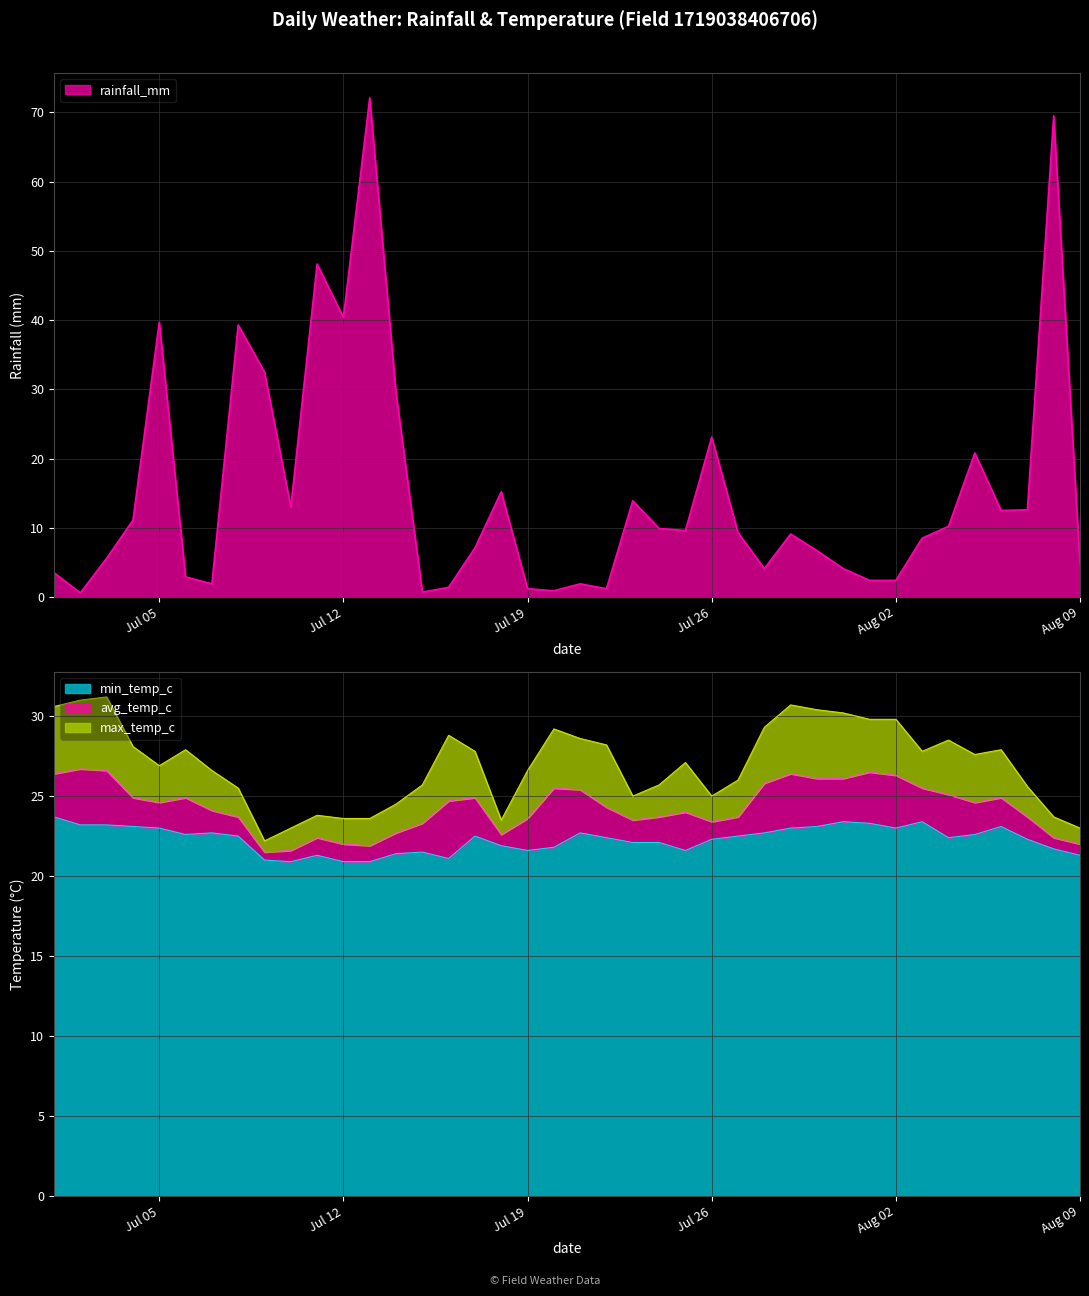

True or false: avg_temp_c has more than 0 interior local peaks.

True